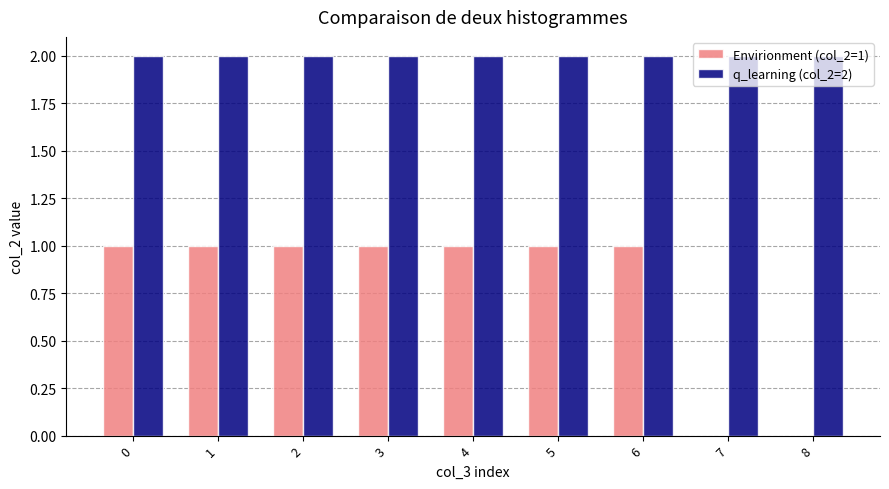

What is the total value across all series at 3?

3